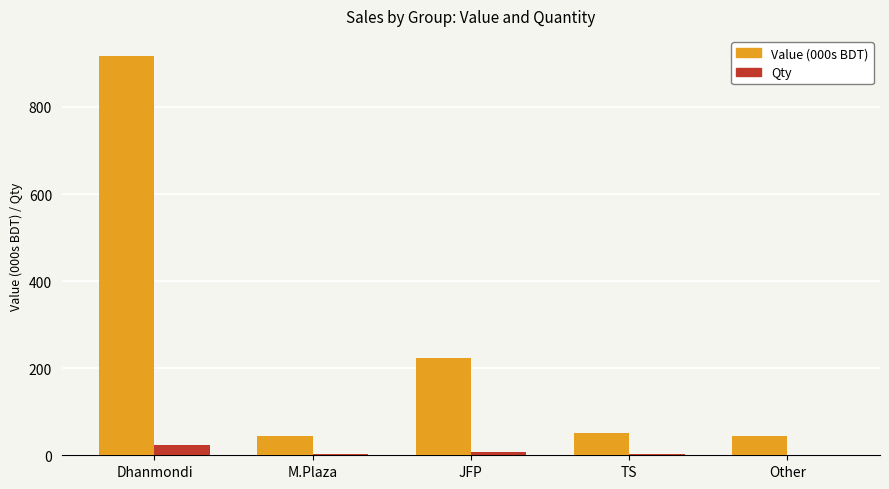

How many Qty values are between 4 and 7?

3